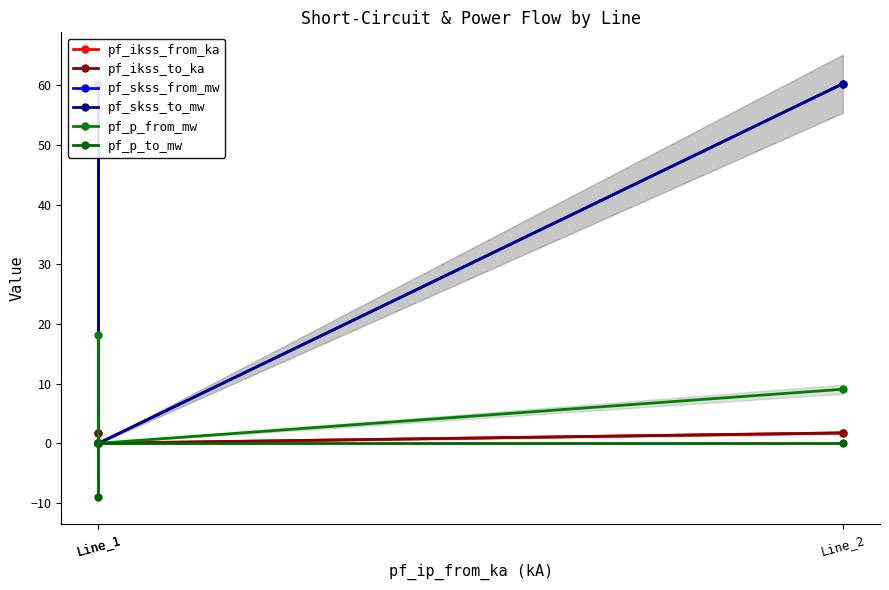

What is the total value across all series at Line_1?

133.0